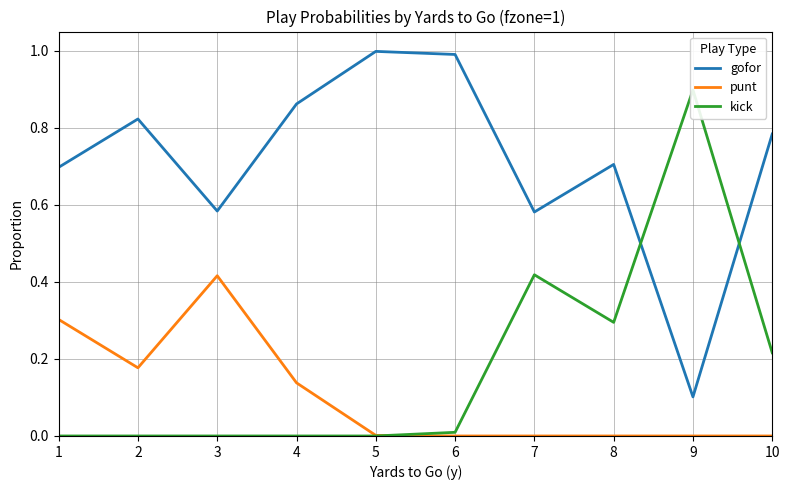

Which series has the largest total across all categories?

gofor